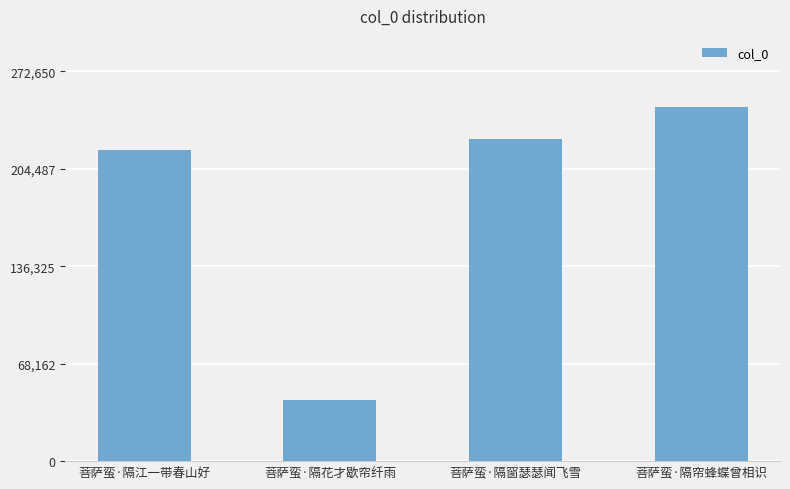

What value does the data have at 菩萨蛮·隔窗瑟瑟闻飞雪, to the nearest 100?

225500